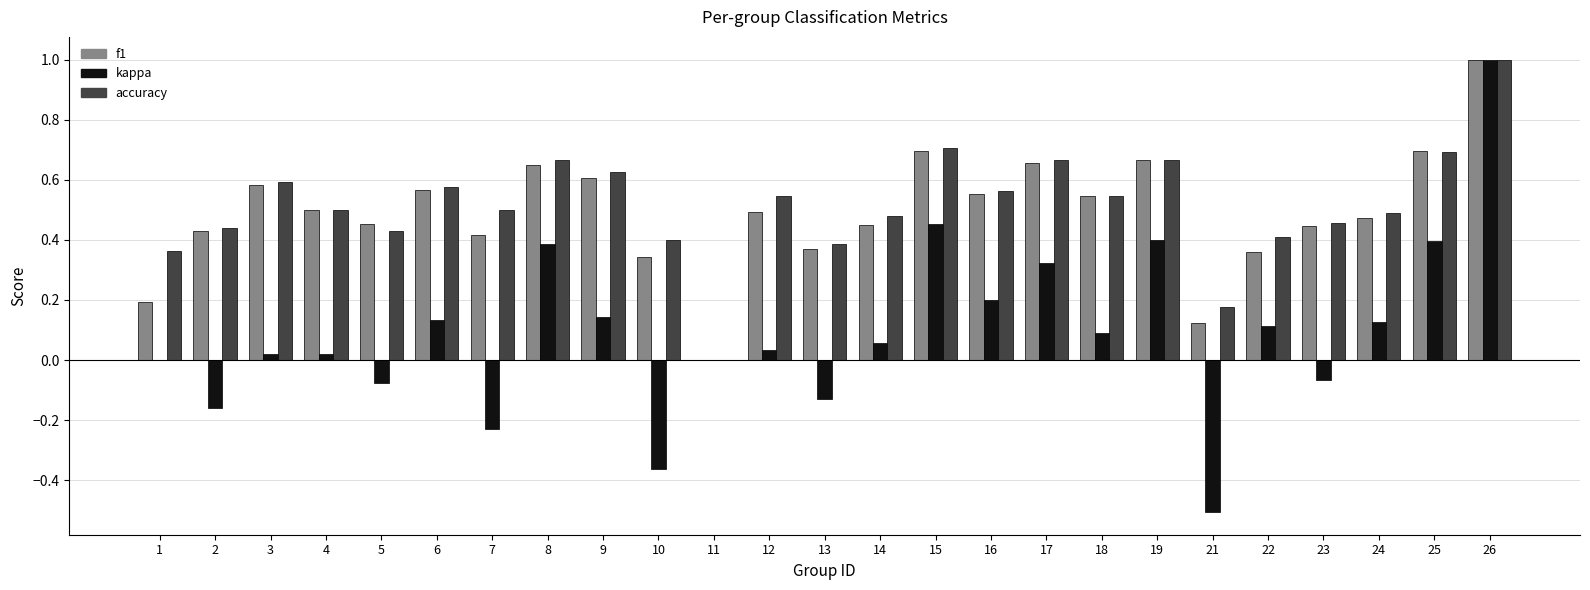

What is the total value across all series at 12?

1.1